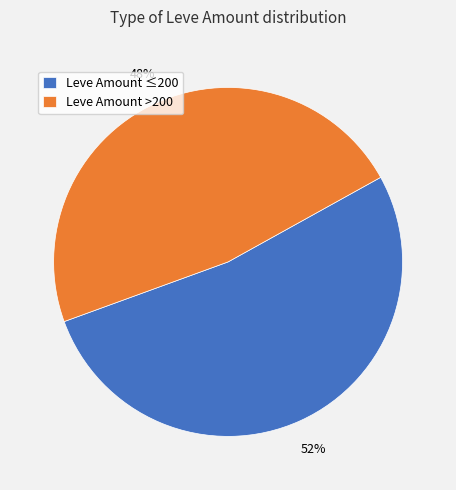

Does Leve Amount ≤200 account for over 50% of the chart?

Yes